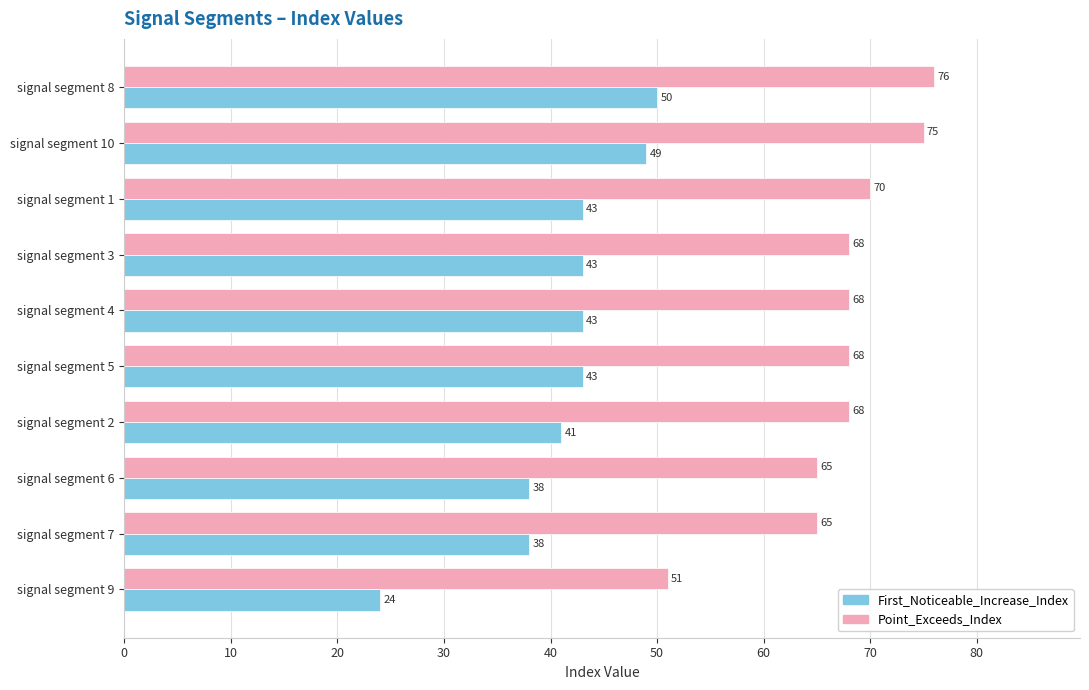

Between signal segment 4 and signal segment 10, which series saw the biggest shift?

Point_Exceeds_Index